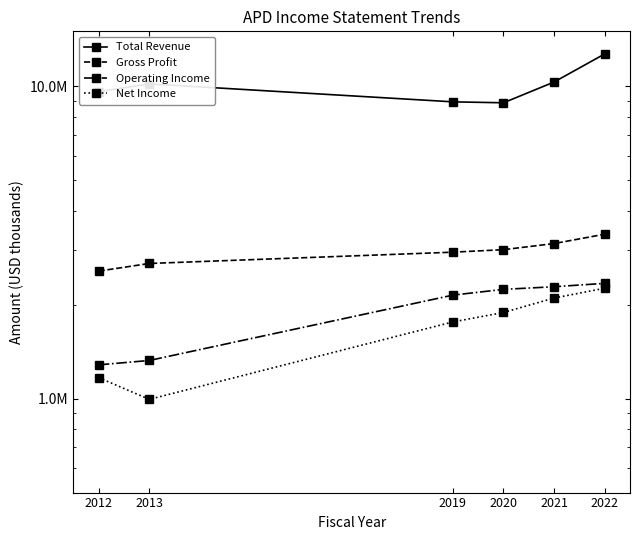

Reading right to left, transcribe all the data shown in this chart.

Total Revenue: 12698600	10323000	8856300	8918900	10180400	9611700
Gross Profit: 3360100	3136900	2998200	2943400	2708300	2559800
Operating Income: 2338800	2281400	2237600	2144400	1324400	1282400
Net Income: 2256100	2099100	1886700	1760000	994200	1167300